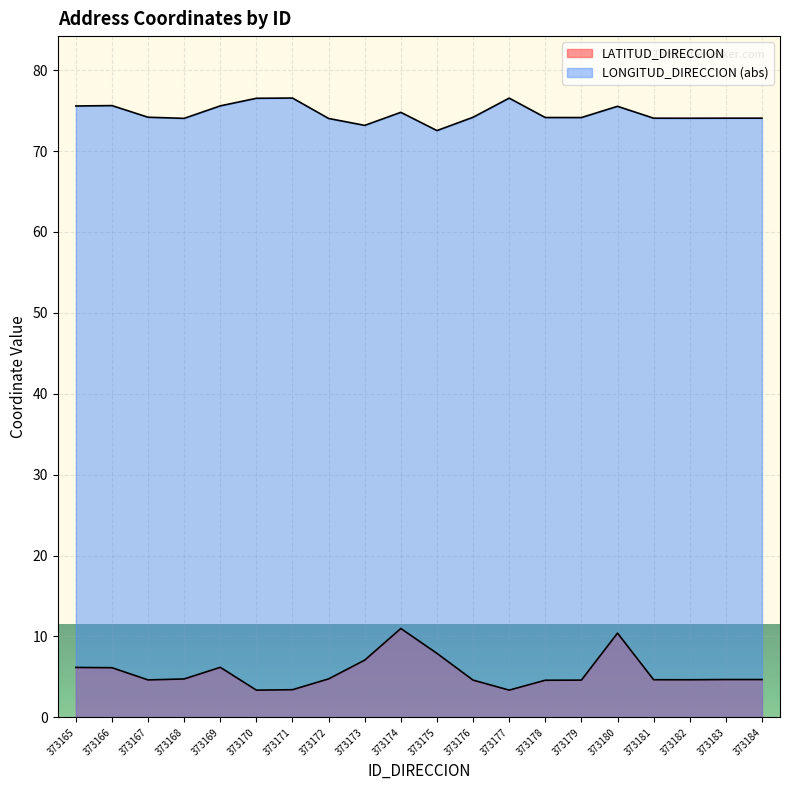

At which category does LONGITUD_DIRECCION reach its first local valley?

373168